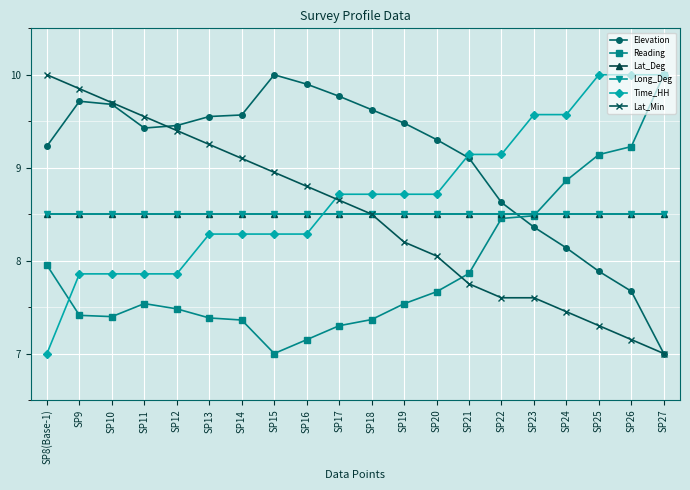

Is this an area chart (filled region under the line)?

No